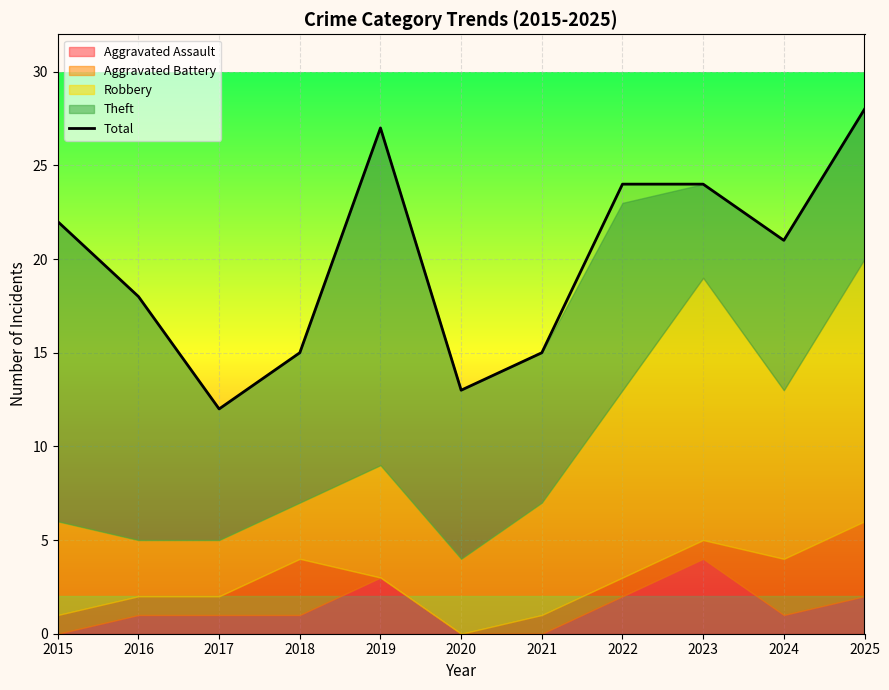

What is the minimum value for Total?

12